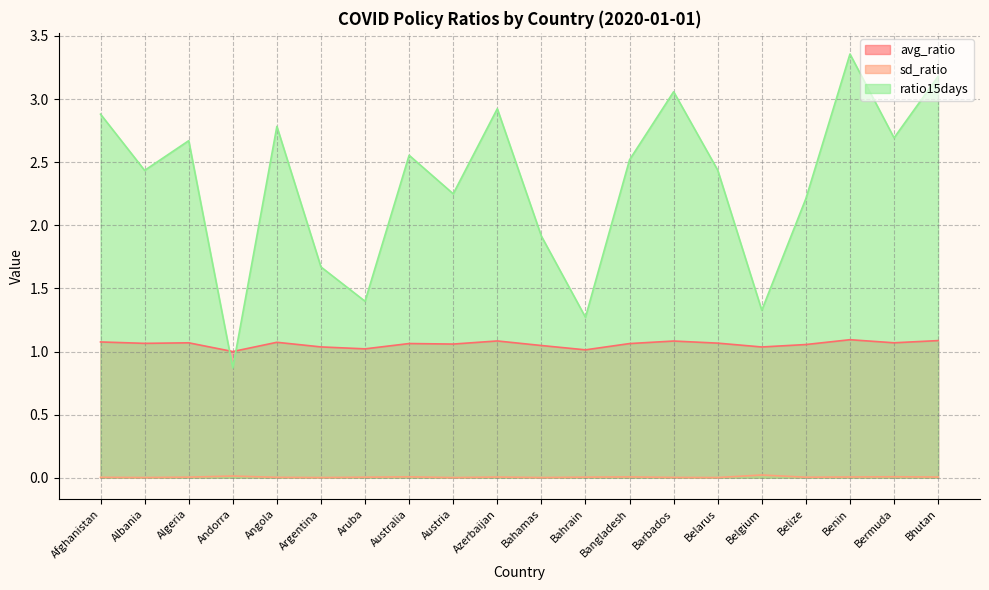

The value of sd_ratio at Azerbaijan is 0.0. True or false?

True